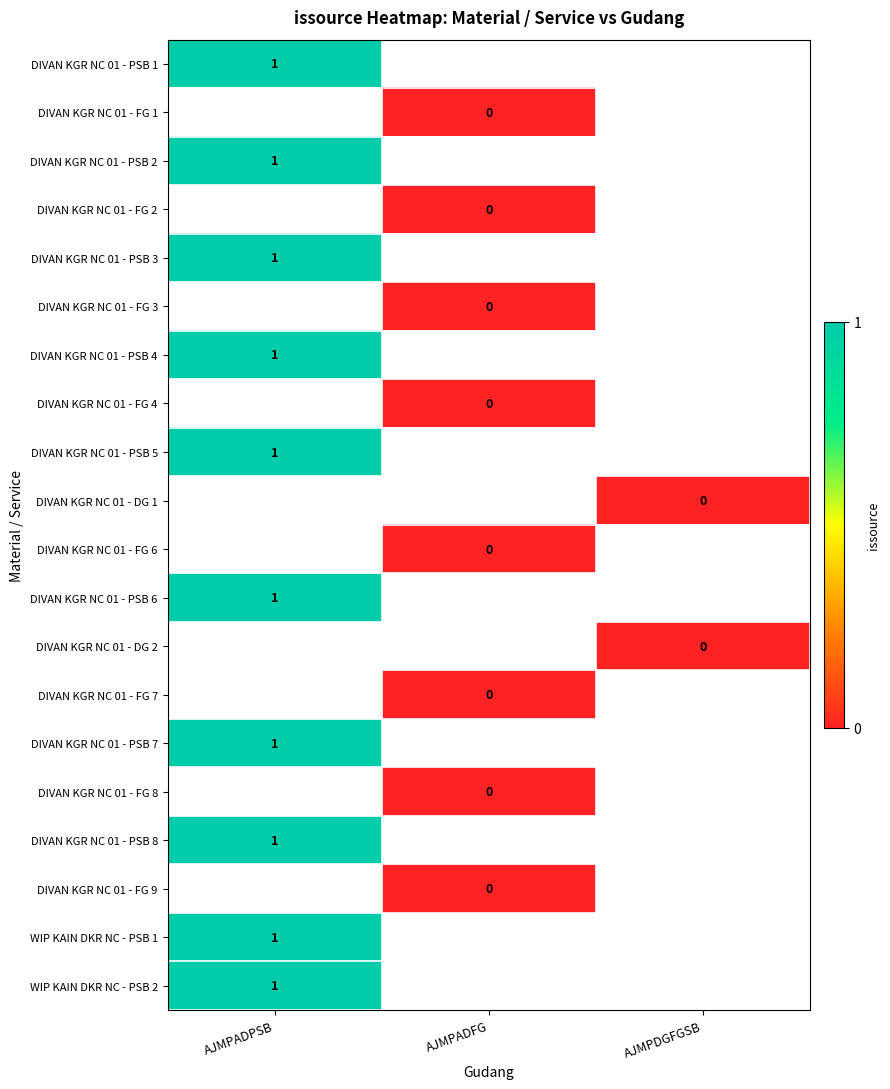

The value of DIVAN KGR NC 01 - PSB 5 at AJMPADPSB is 1. True or false?

True